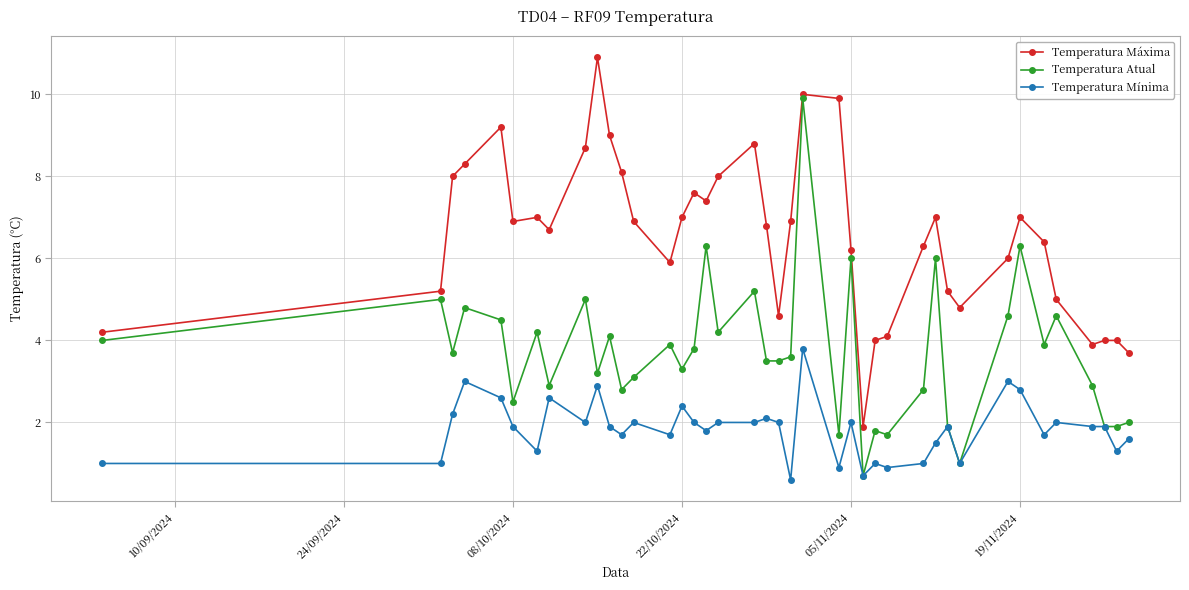

How many data points in Temperatura Atual are above 3?

26